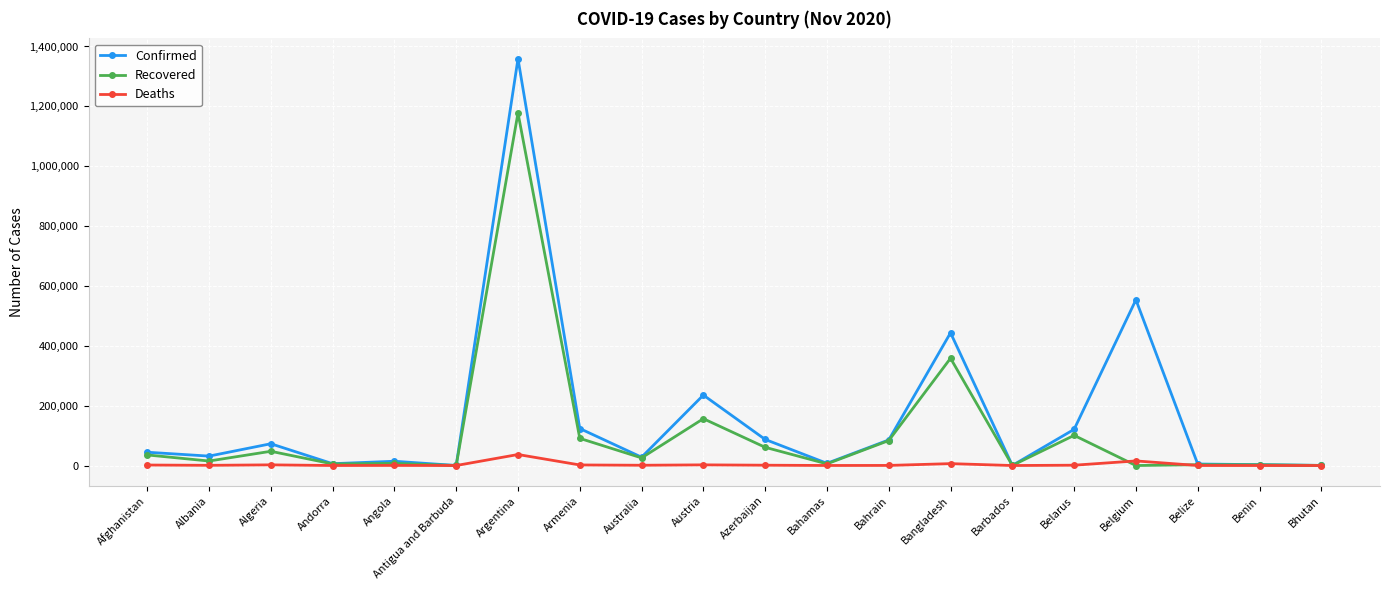

What is the label of the 8th point from the left?

Armenia